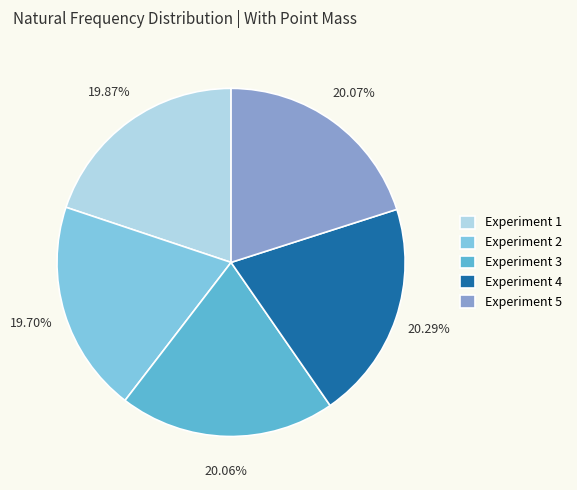

To the nearest percent, what is the average slice percentage?

20%